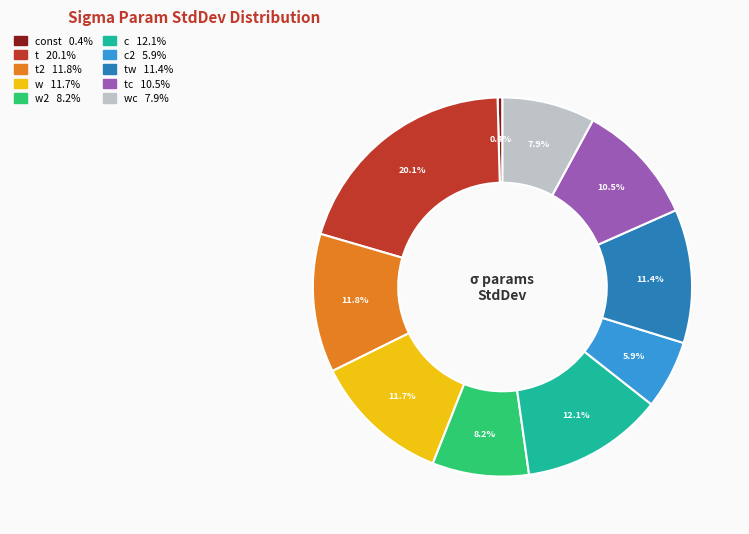

How many segments does this pie chart have?

10